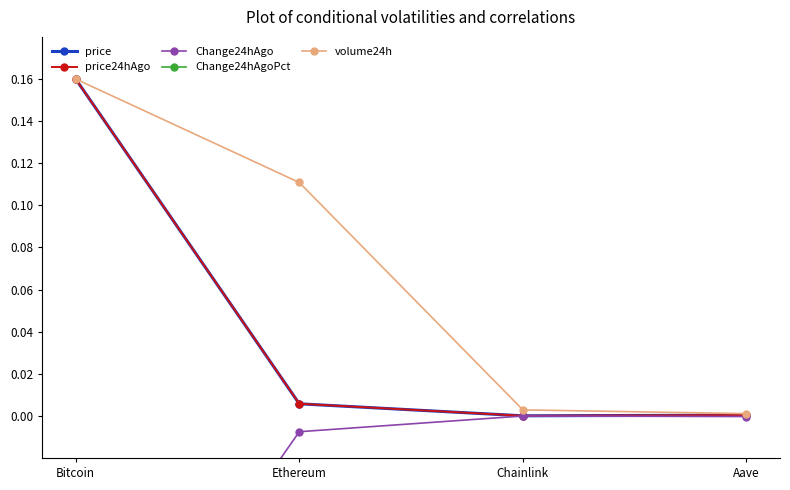

What is the difference between the price values at Chainlink and Bitcoin?

0.2